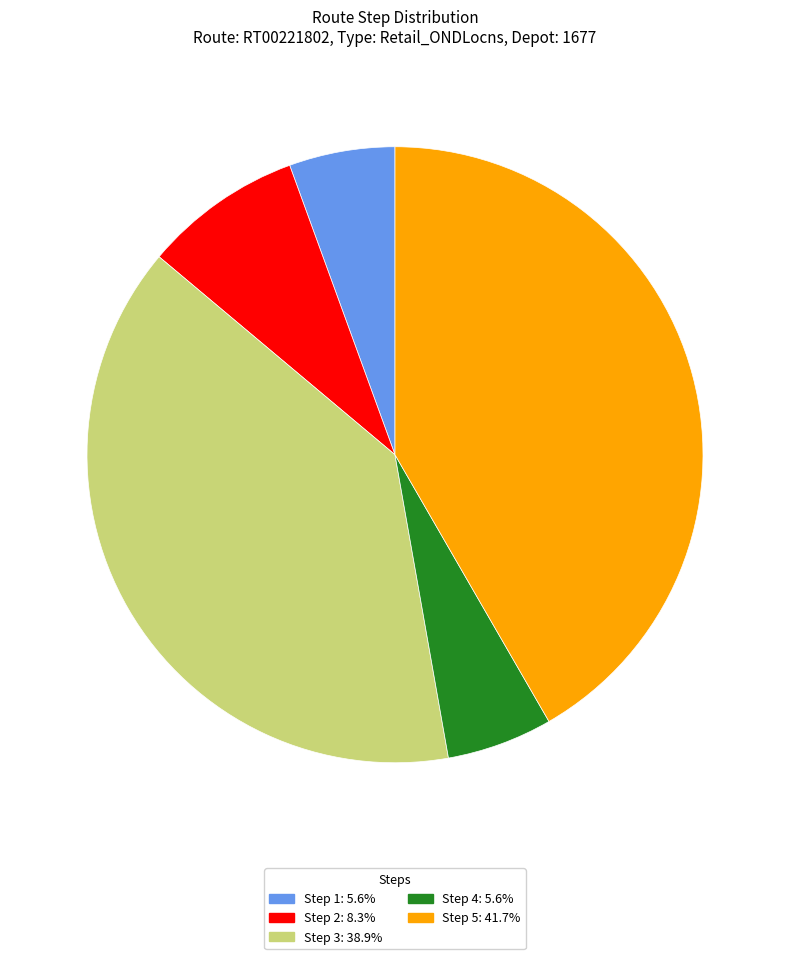

Combined, do Step 1: 5.6% and Step 3: 38.9% account for over 50%?

No